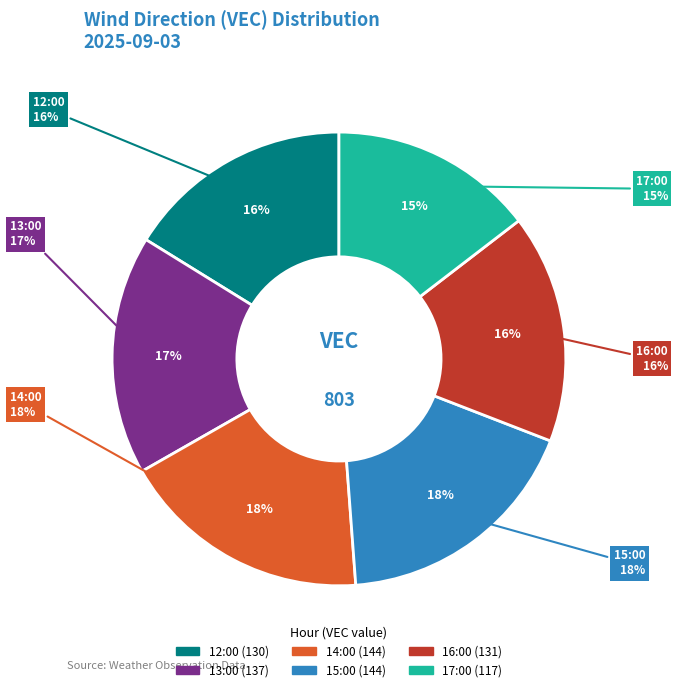

What is the total percentage of 17:00 and 14:00?

32.5%